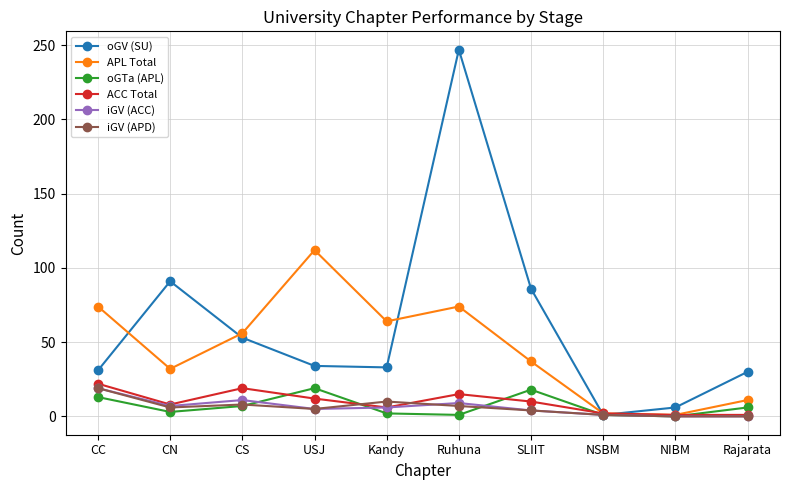

What is the difference between the highest and lowest values at CS?

49